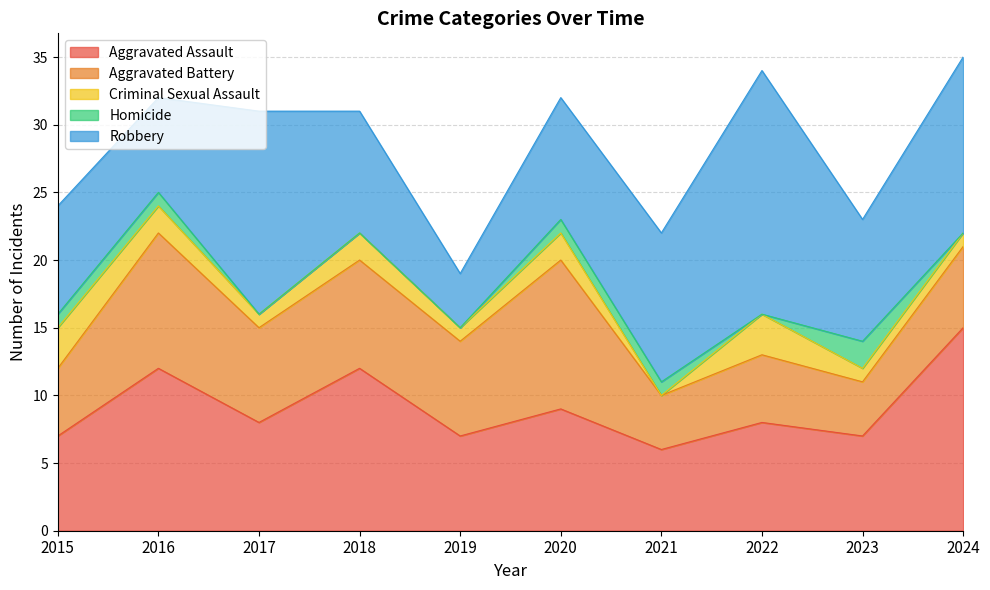

Read the Aggravated Battery value at 2017.

7